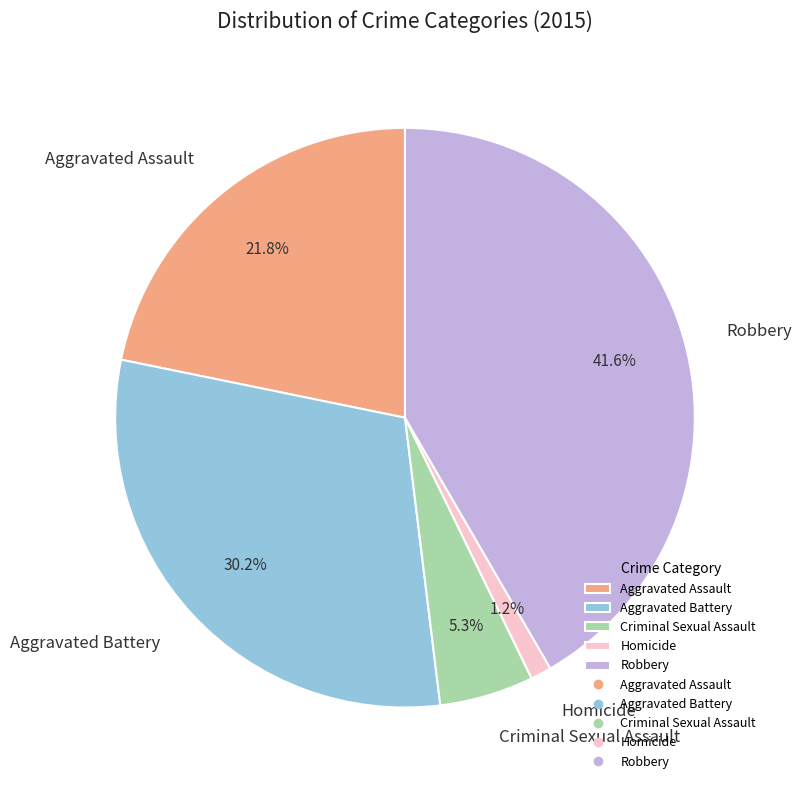

What is the total percentage of Homicide and Aggravated Assault?

23.0%